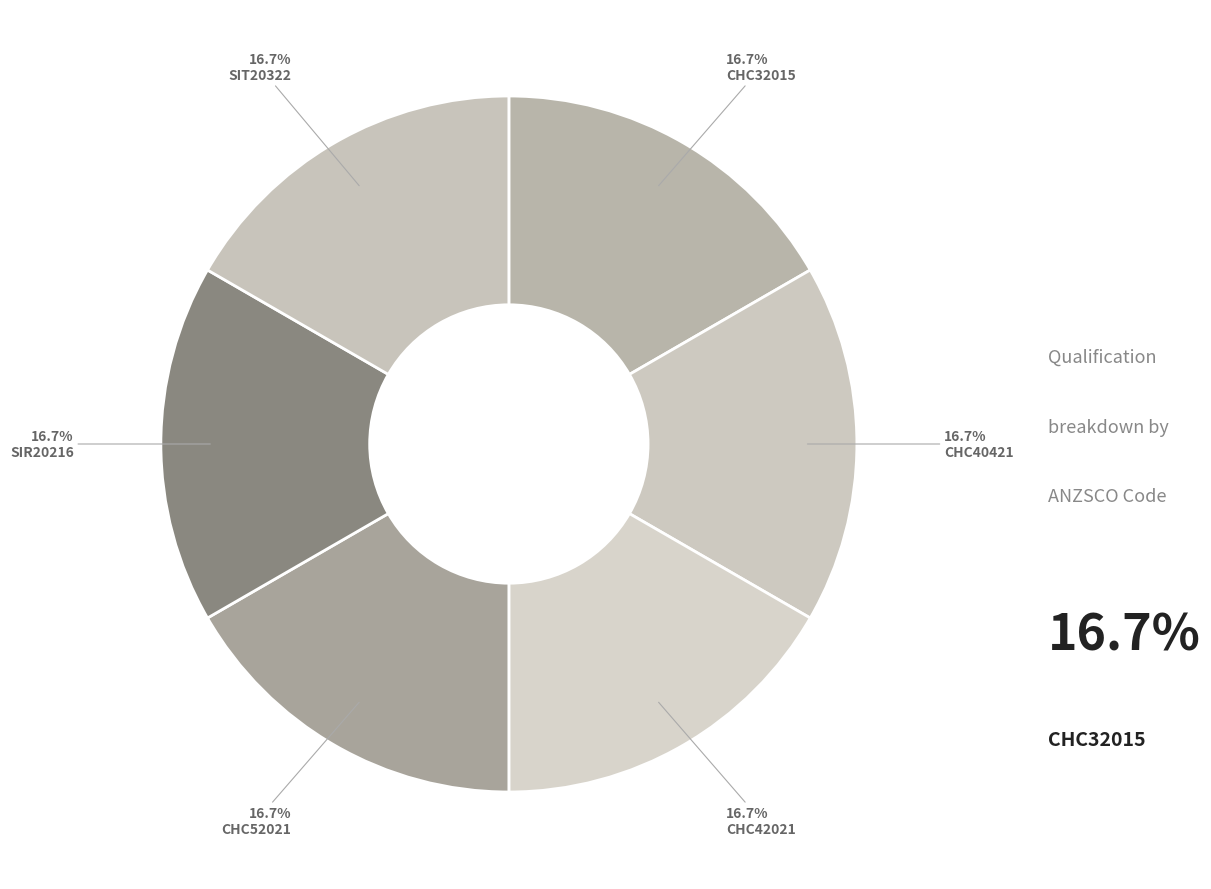

Count the number of slices in the pie.

6